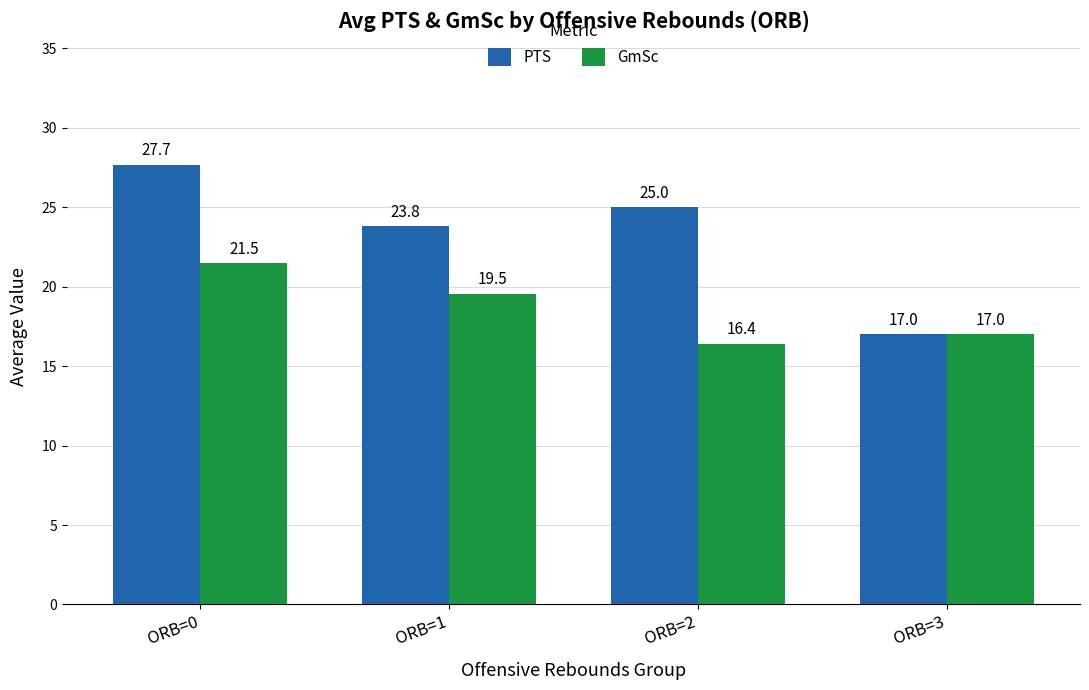

Rank the series by their average value, from lowest to highest.

GmSc, PTS